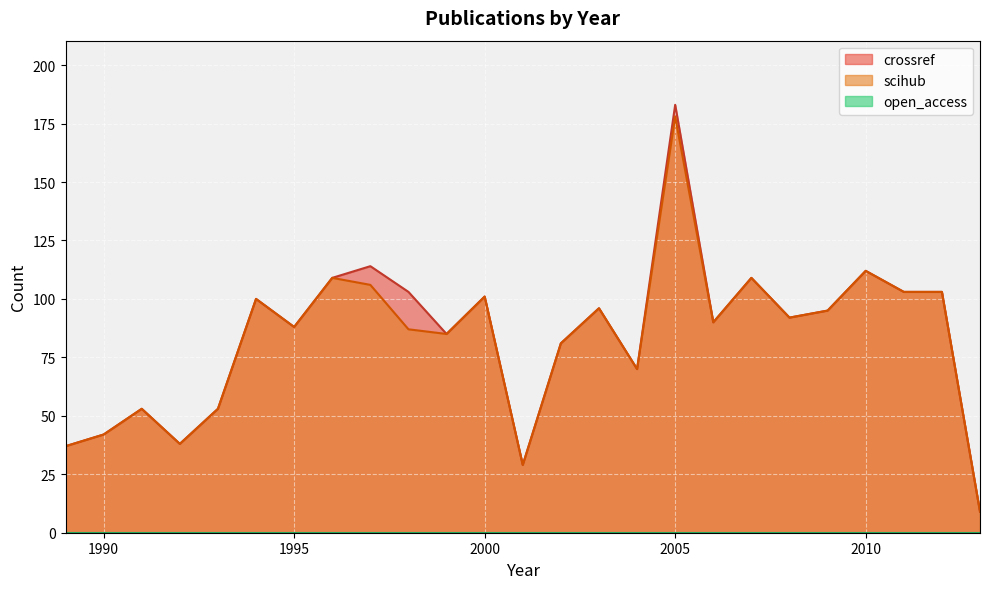

What is the value of the crossref point at the 15th from the left?

96